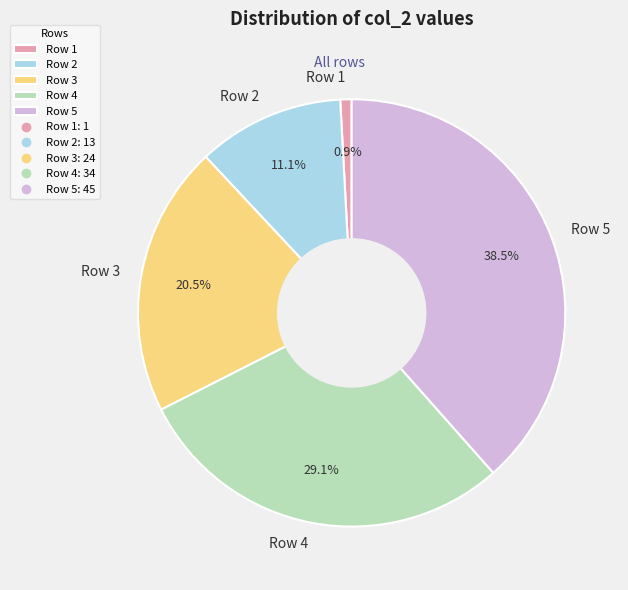

Does any single category account for the majority?

No